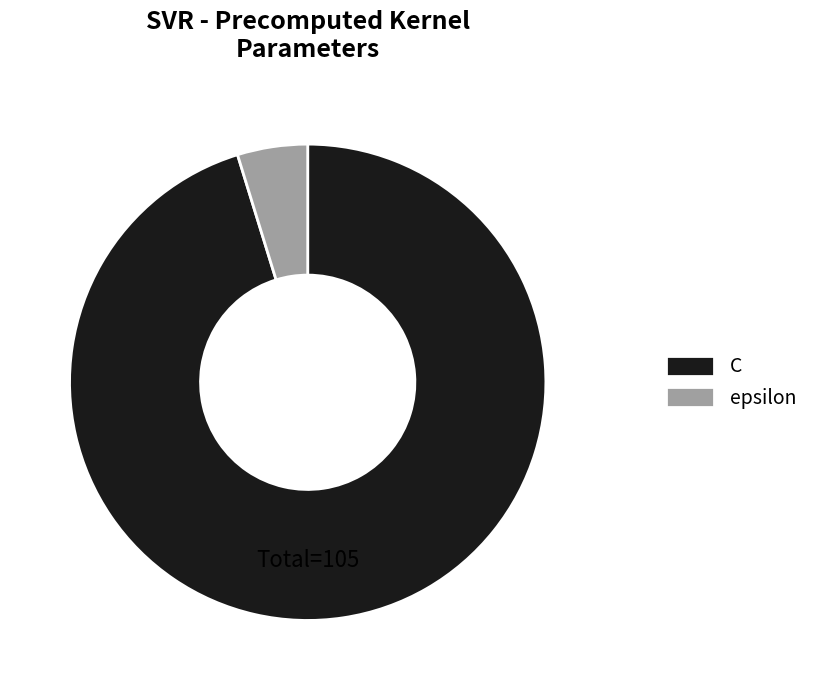

What is the largest slice in the pie chart?

C